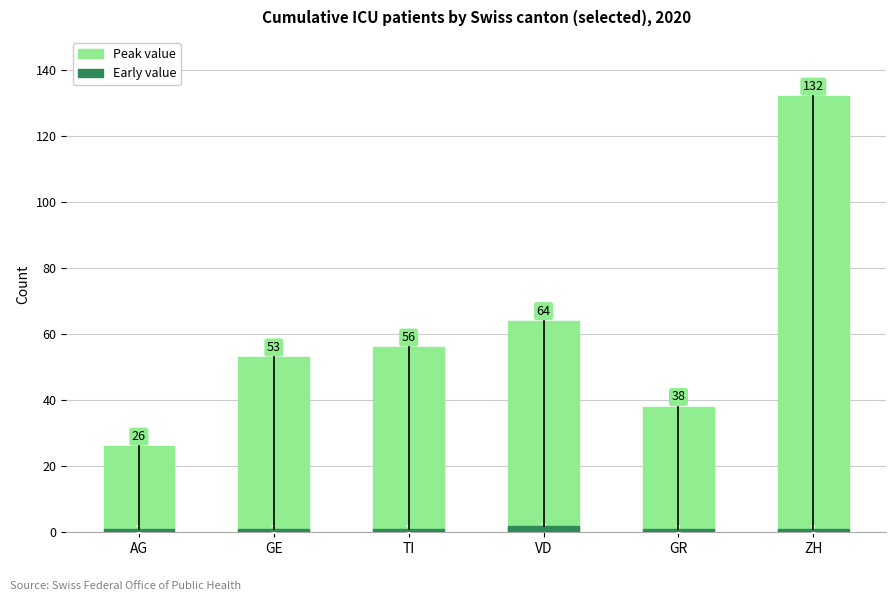

How many bars are there in each group?

2